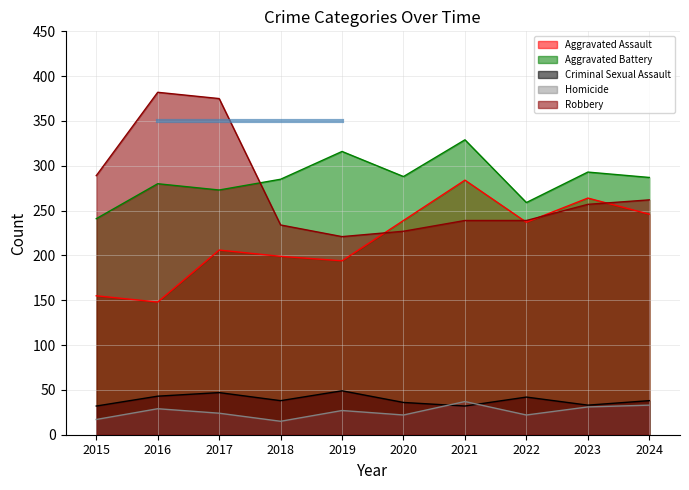

At which category does Aggravated Battery reach its first local peak?

2016